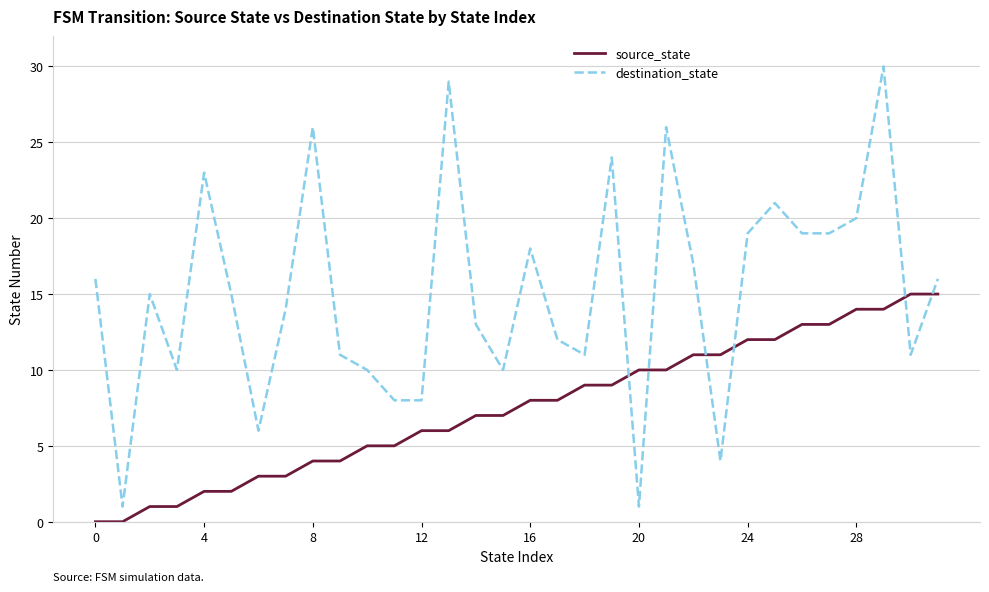

Which series has the largest range (max minus min)?

destination_state